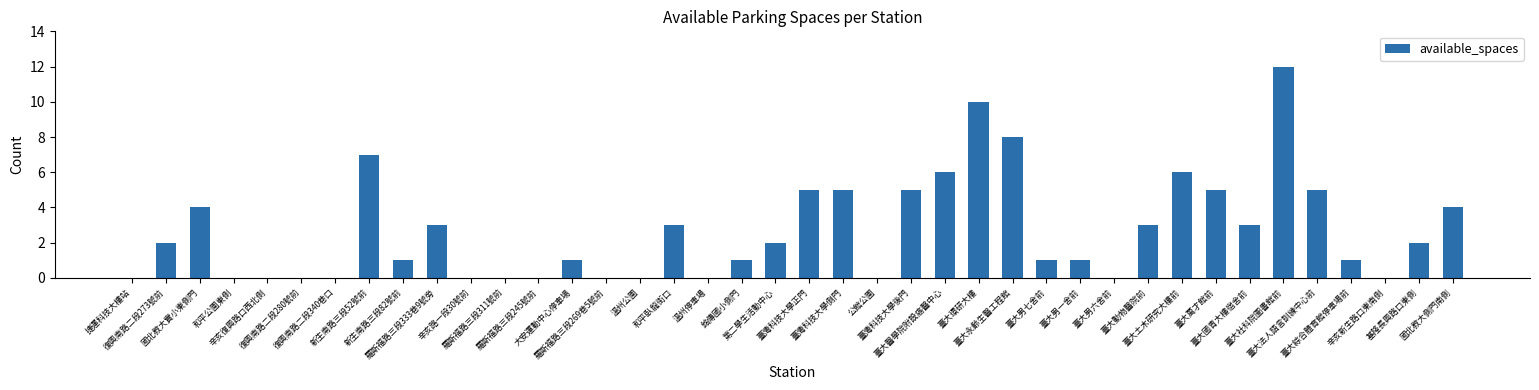

What is the greatest value displayed?

12